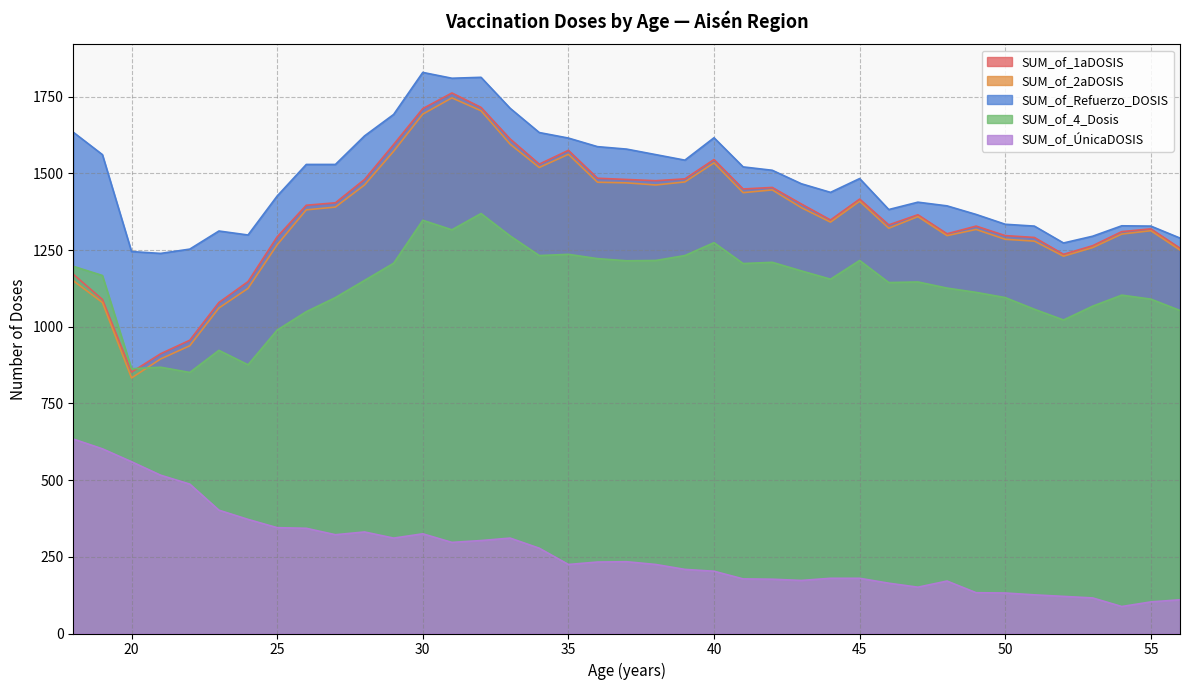

How many interior local valleys does the SUM_of_4_Dosis series have?

10